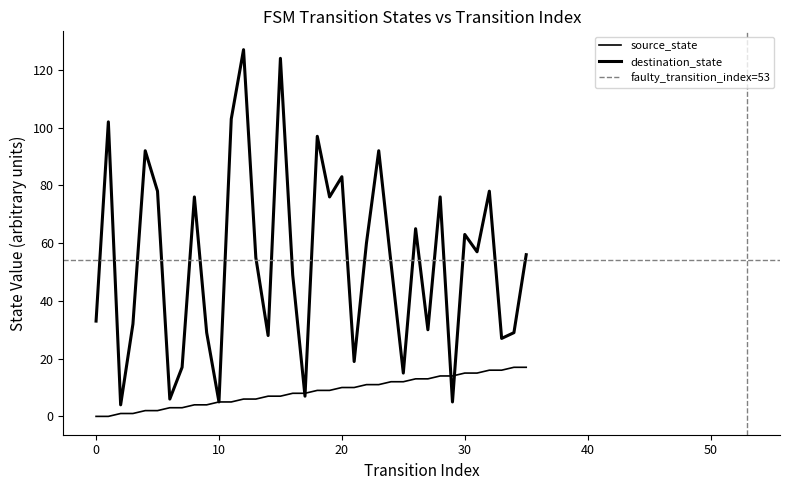

What is the difference between the highest and lowest values at 29?

9